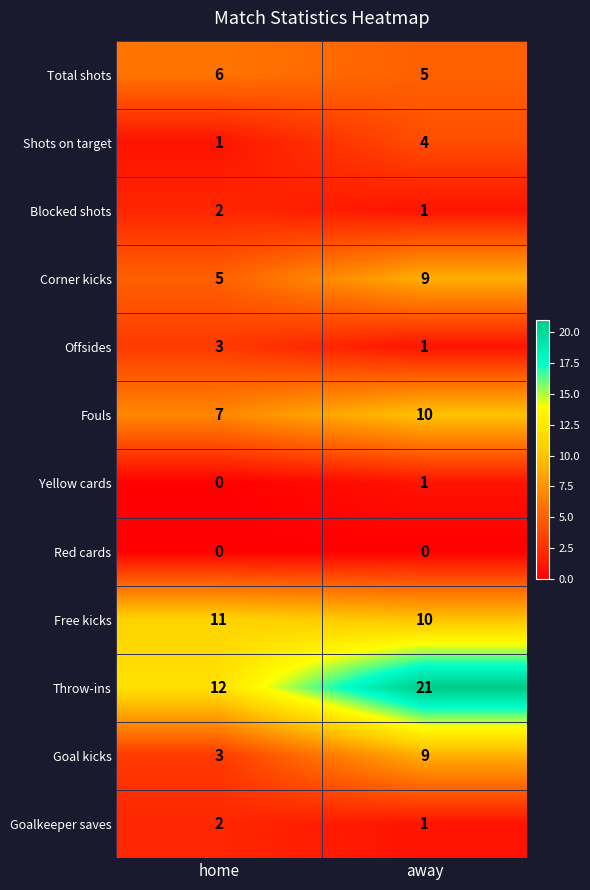

The Fouls series shows 4 at away. True or false?

False